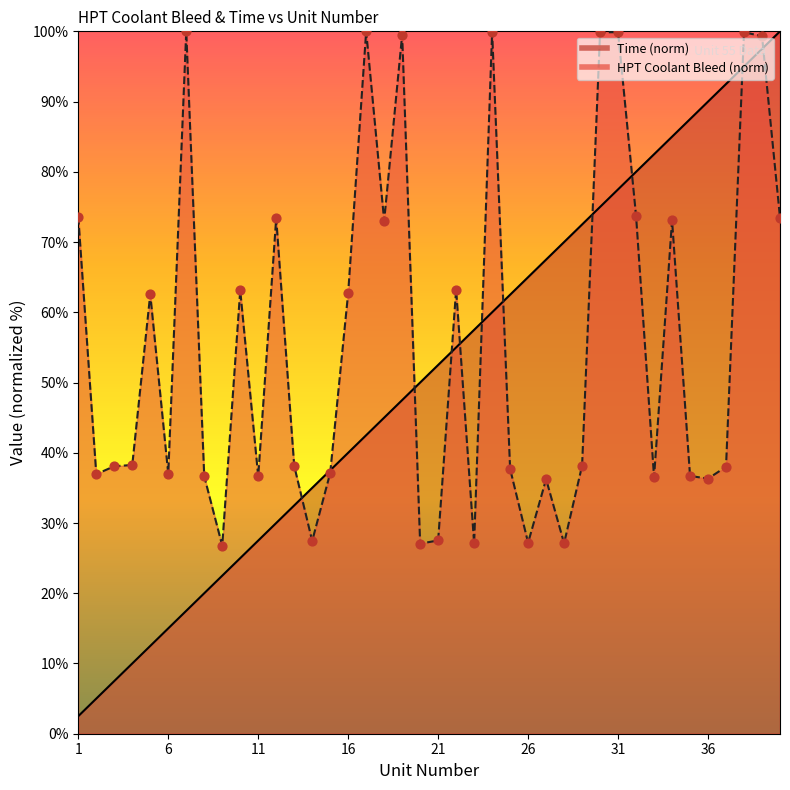

At which category is the sum across all series the highest?

39